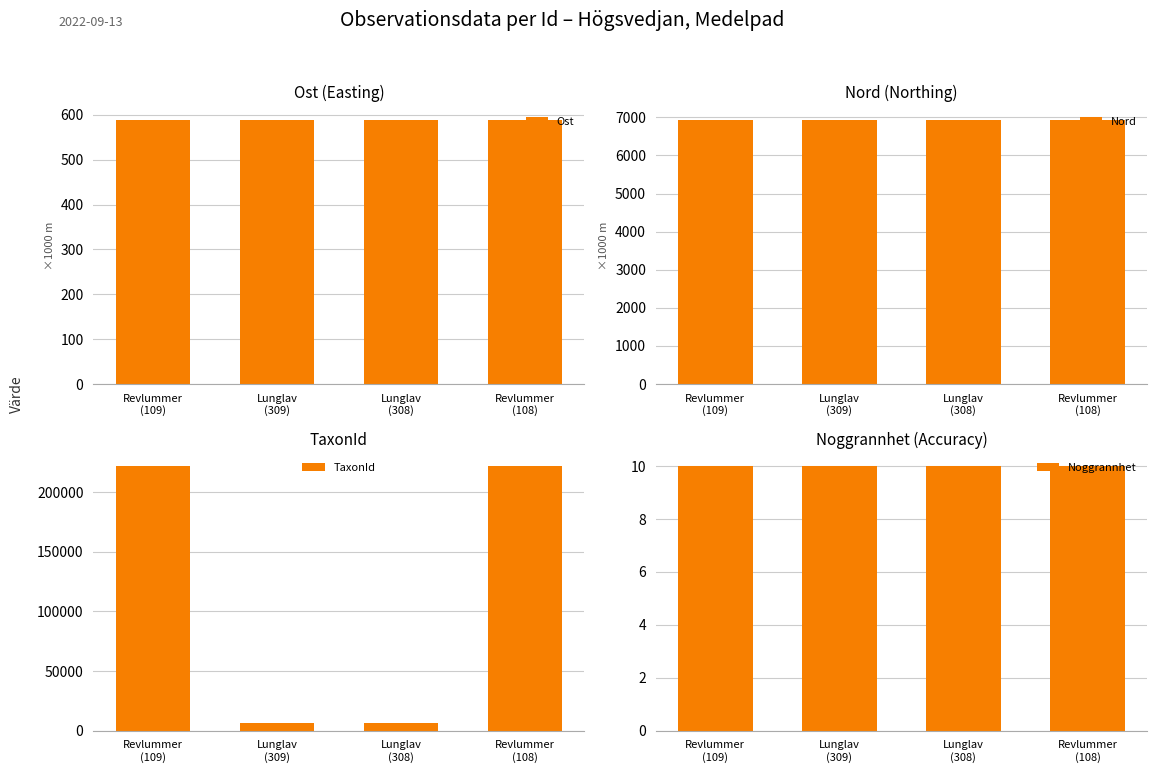

True or false: Ost has a value of 588.8 at Revlummer
(109).

True